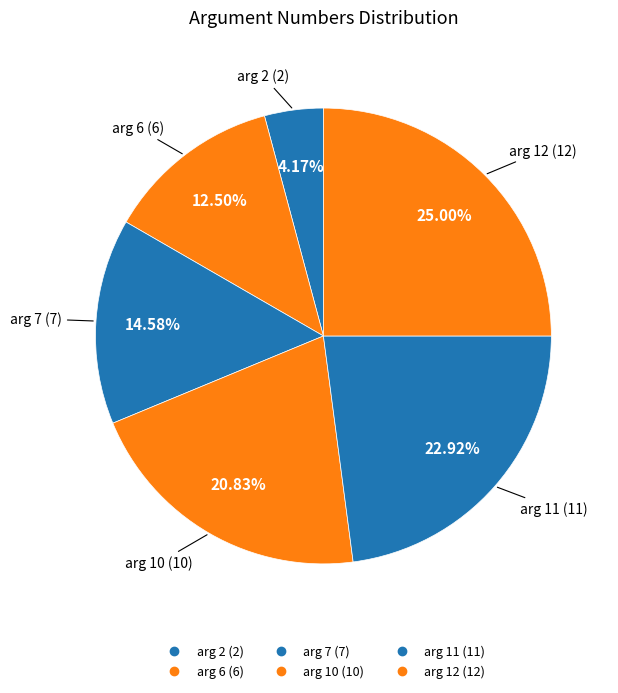

To the nearest percent, what percentage of the pie is arg 2?

4%